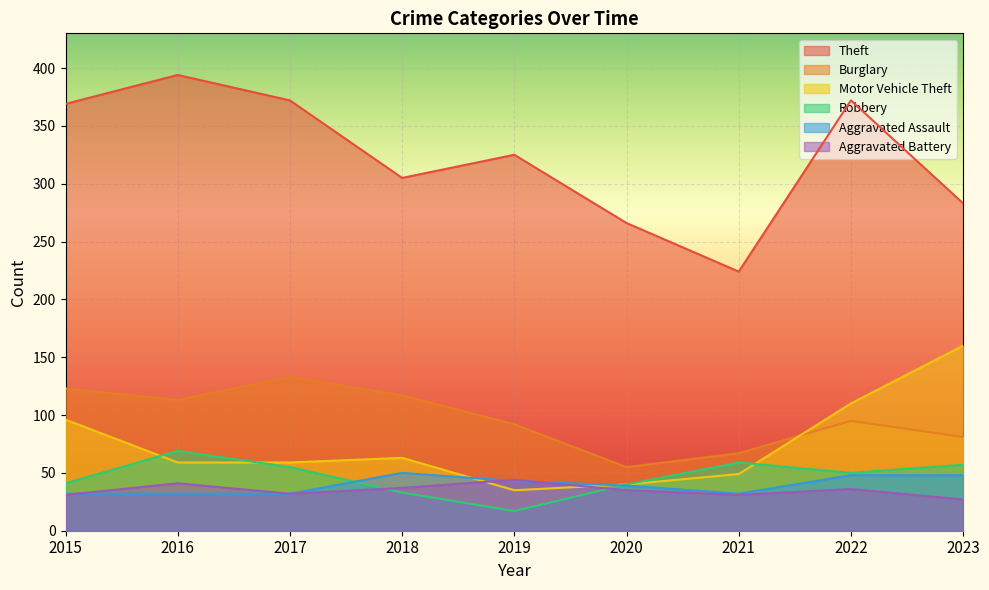

What value does the Theft series have at 2022, to the nearest 10?

370